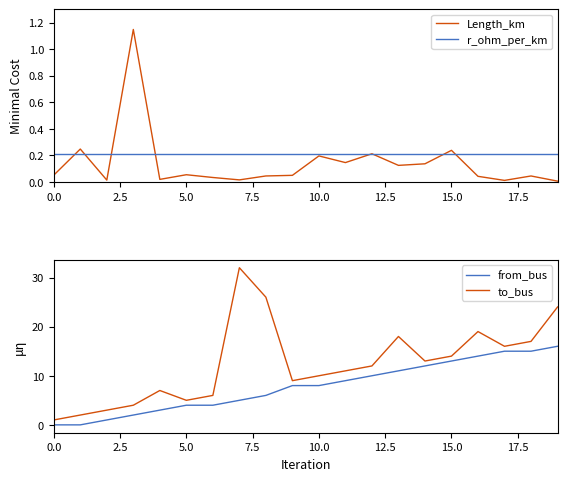

True or false: Length_km and to_bus intersect in this chart.

False